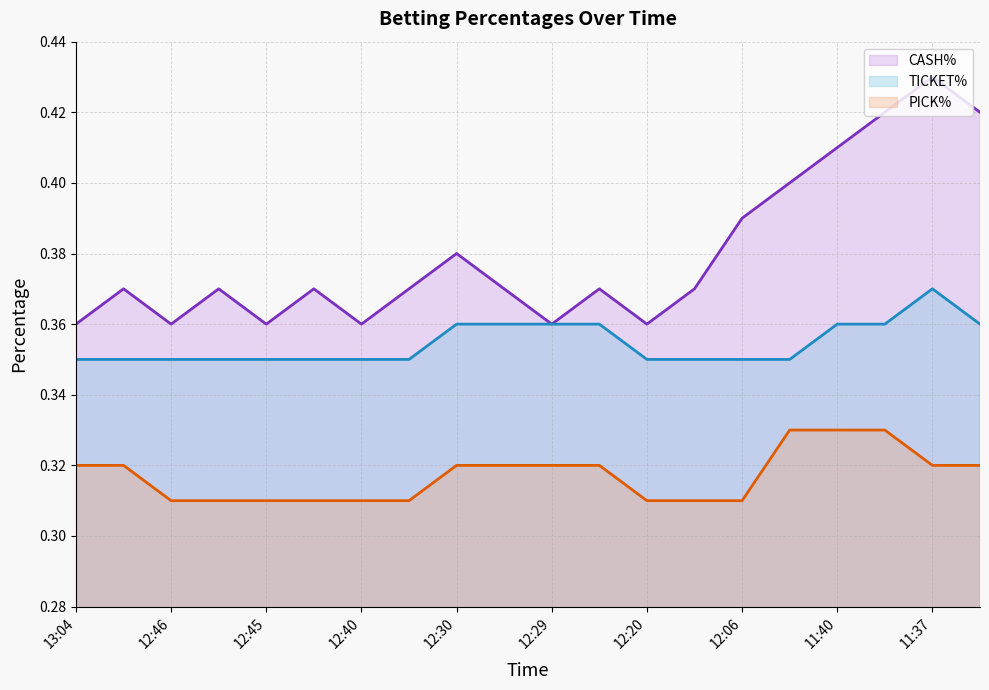

At which category is the sum across all series the highest?

11:37